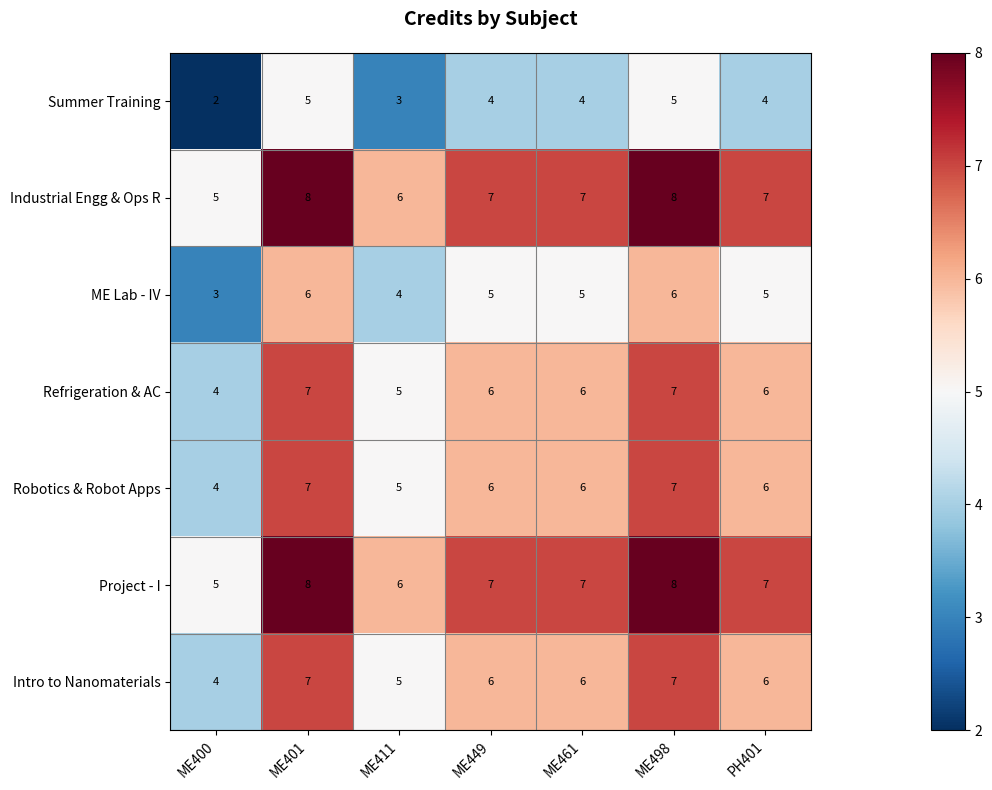

How many series are shown in this chart?

7